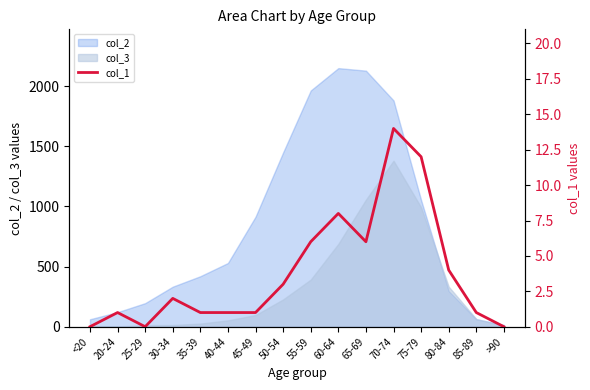

How many data points are less than 2?

8